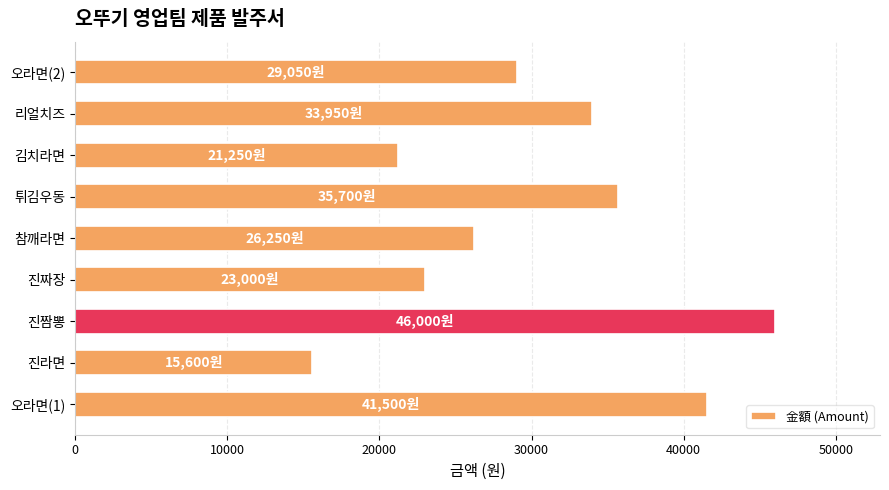

Reading bottom to top, list all the values displayed in this chart.

41500	15600	46000	23000	26250	35700	21250	33950	29050